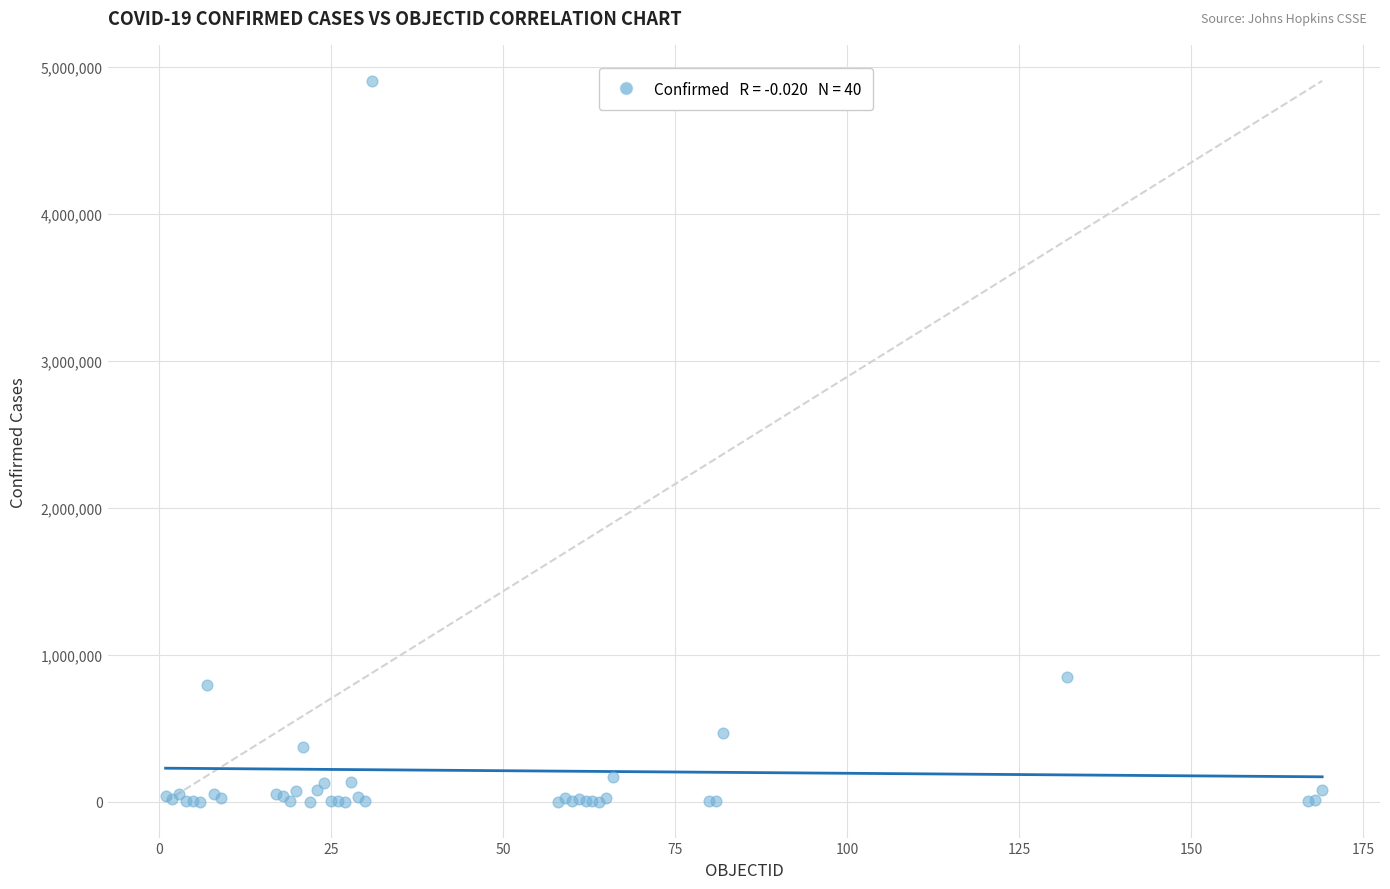

What Y value in the scatter plot is closest to 2453470?

848147